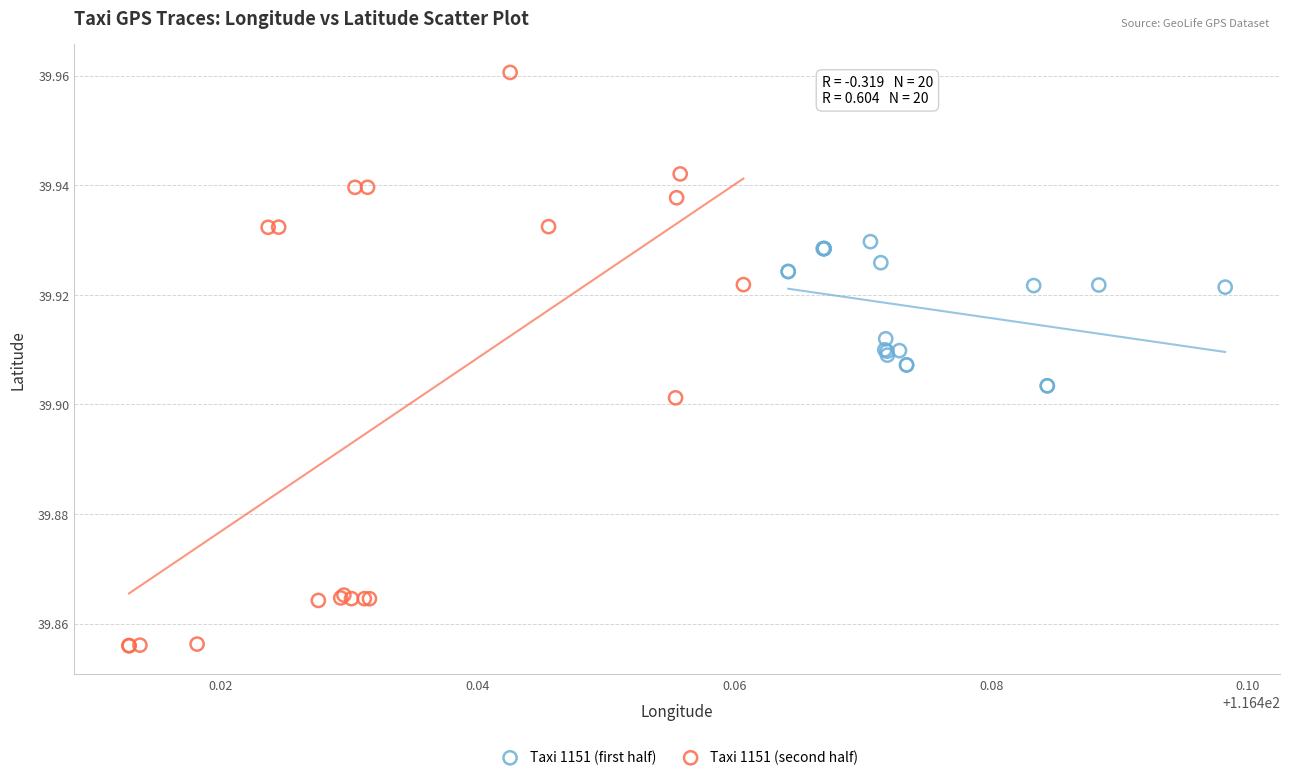

Which series reaches the maximum Y coordinate?

Taxi 1151 (second half)